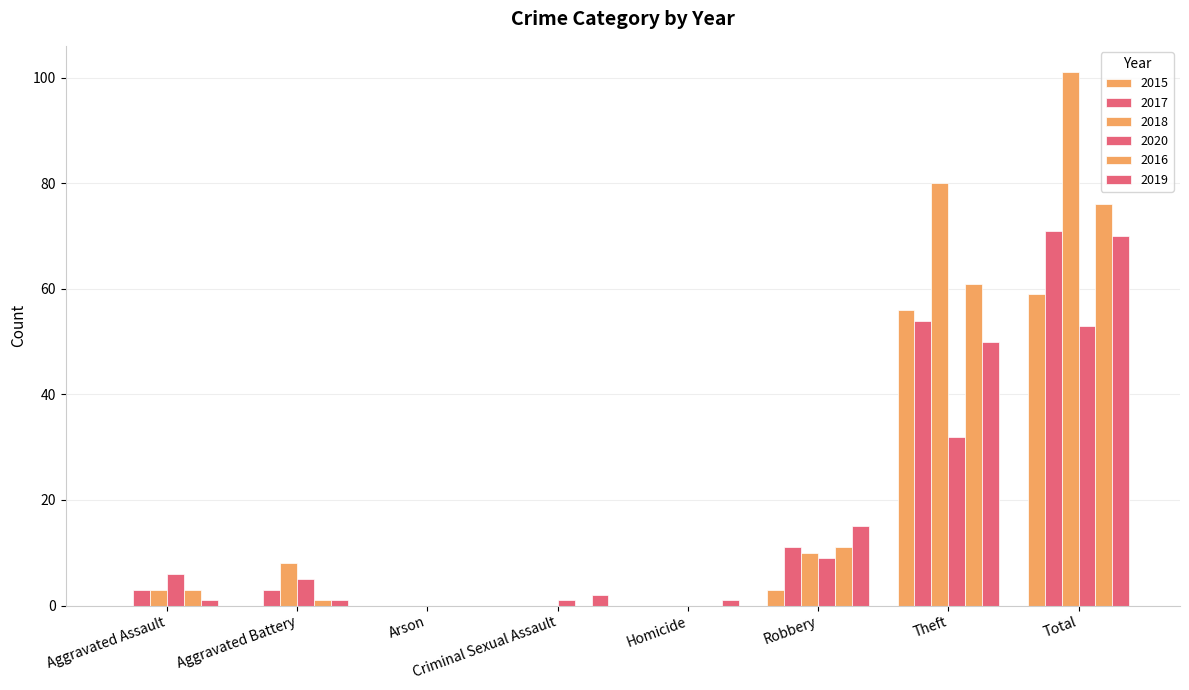

At which category does the chart reach its minimum across all series?

Aggravated Assault